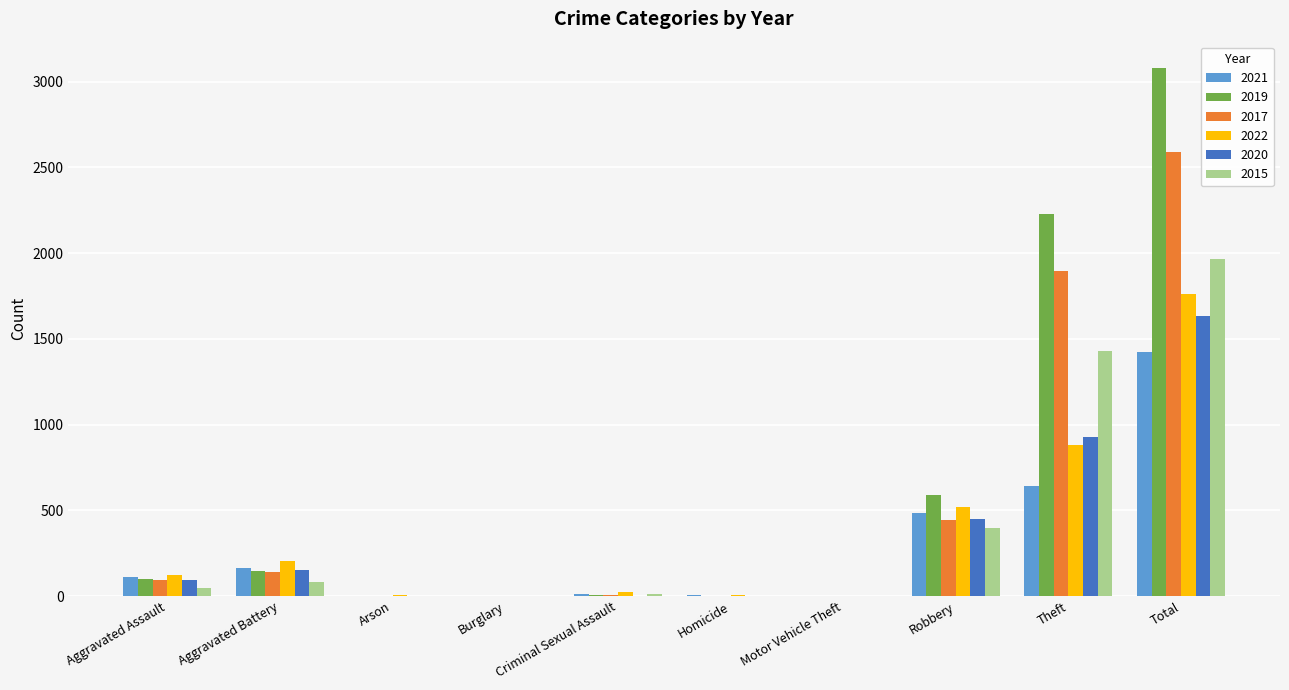

Is it true that 2021 equals 2 at Motor Vehicle Theft?

True